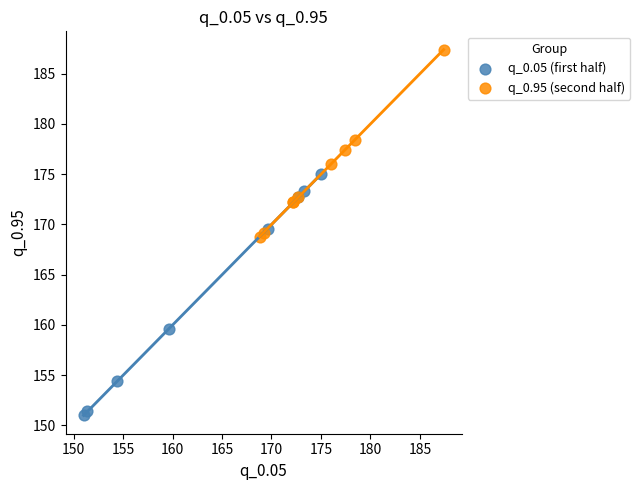

Which series reaches the maximum Y coordinate?

q_0.95 (second half)